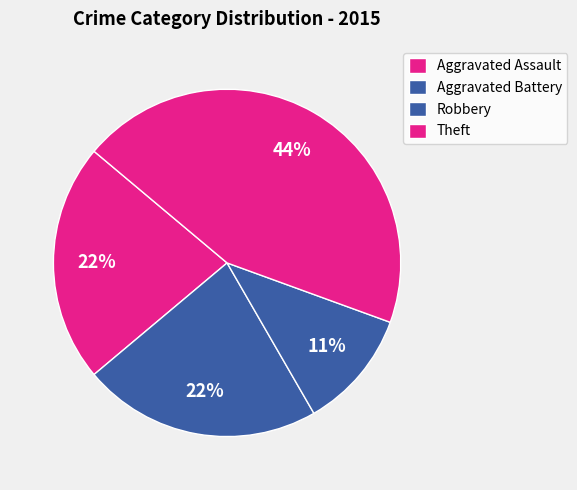

How many segments does this pie chart have?

4